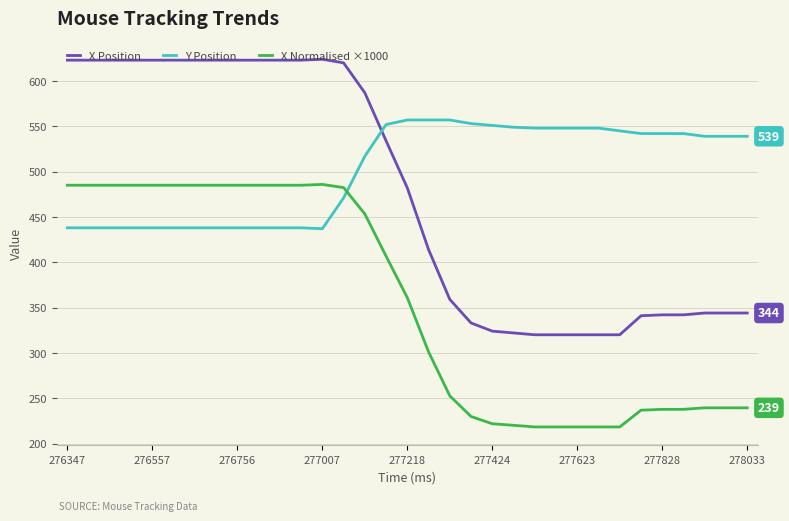

Which series has the largest total across all categories?

Y Position